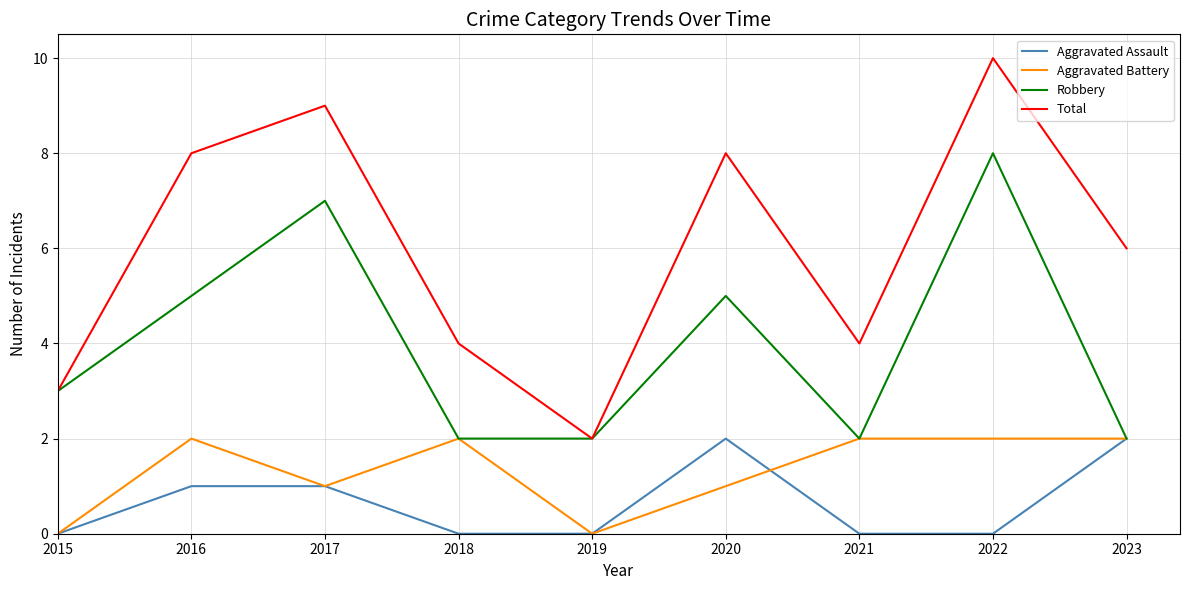

At which label does Total reach its minimum?

2019